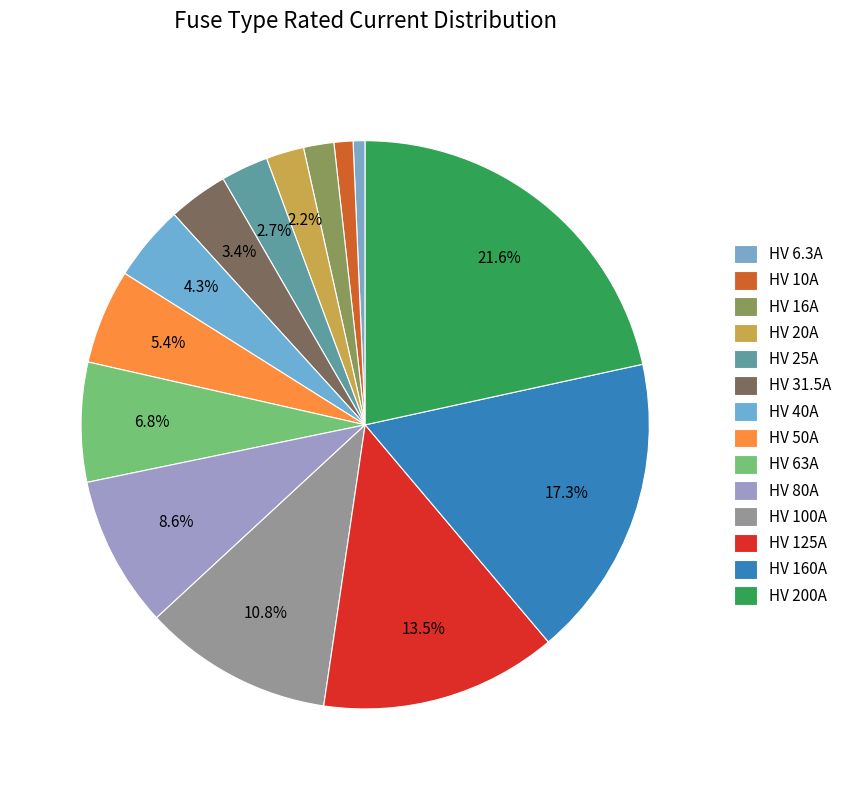

To the nearest percent, what is the average slice percentage?

7%